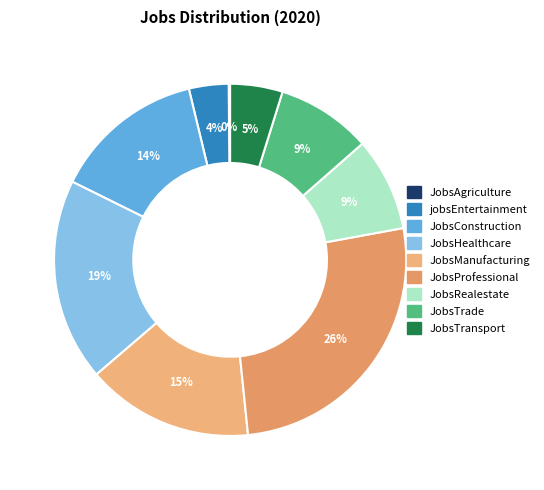

Combined, what portion of the pie is JobsConstruction and JobsProfessional?

40.2%